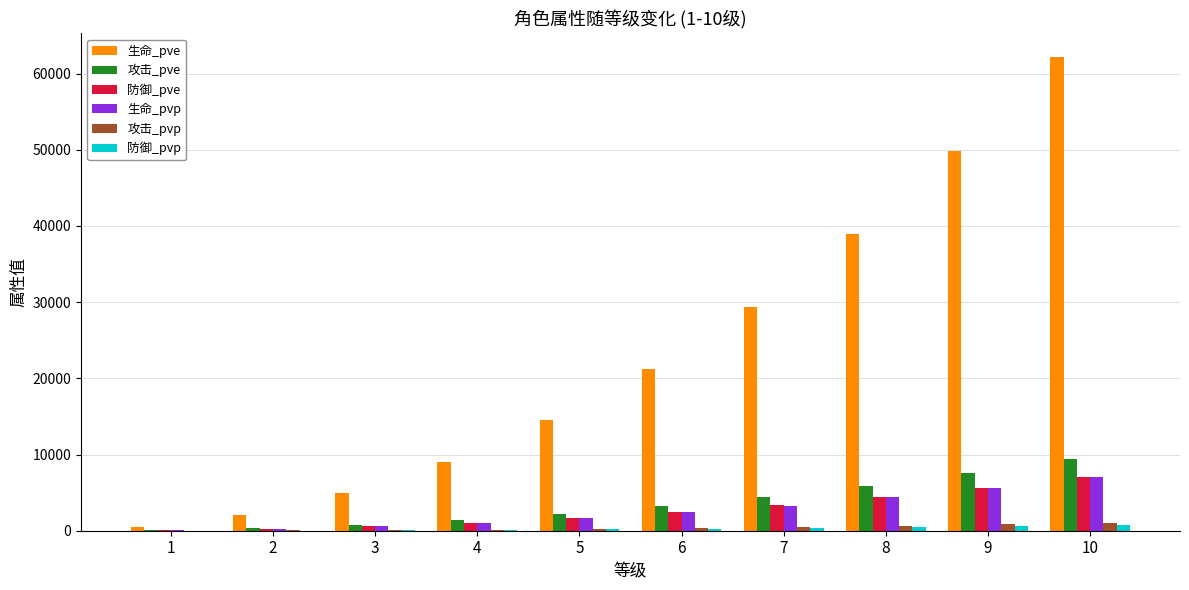

What is the maximum value shown in the chart?

62153